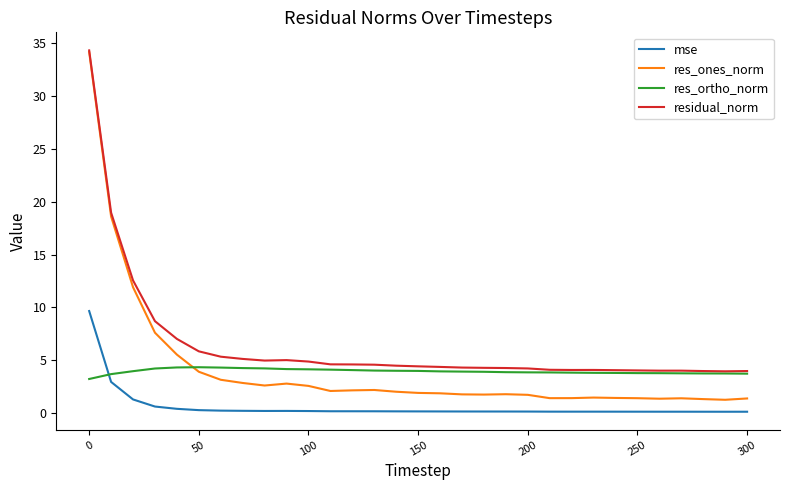

What is the greatest value displayed?

34.3